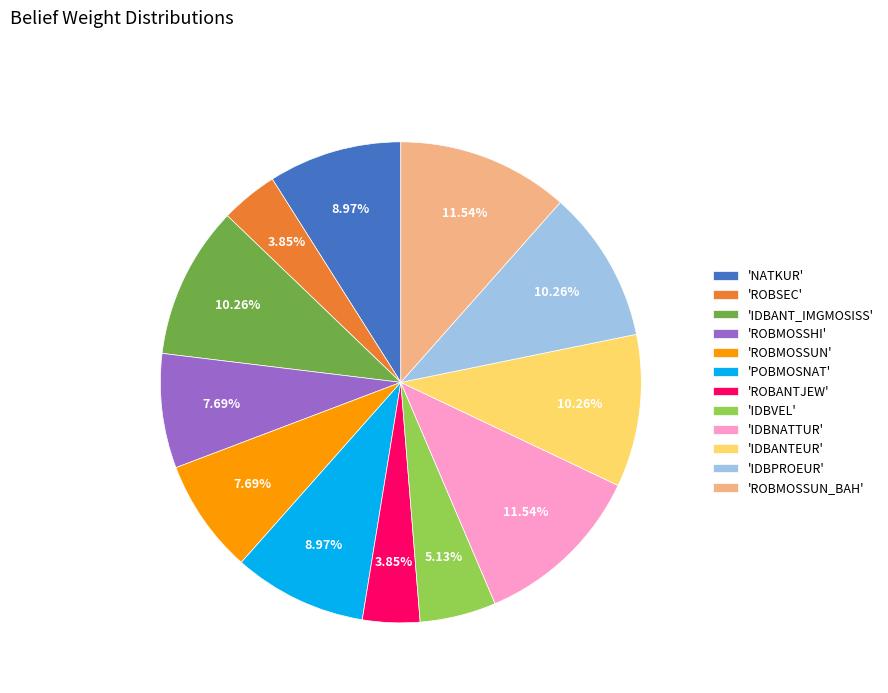

Is there a majority slice in this chart?

No